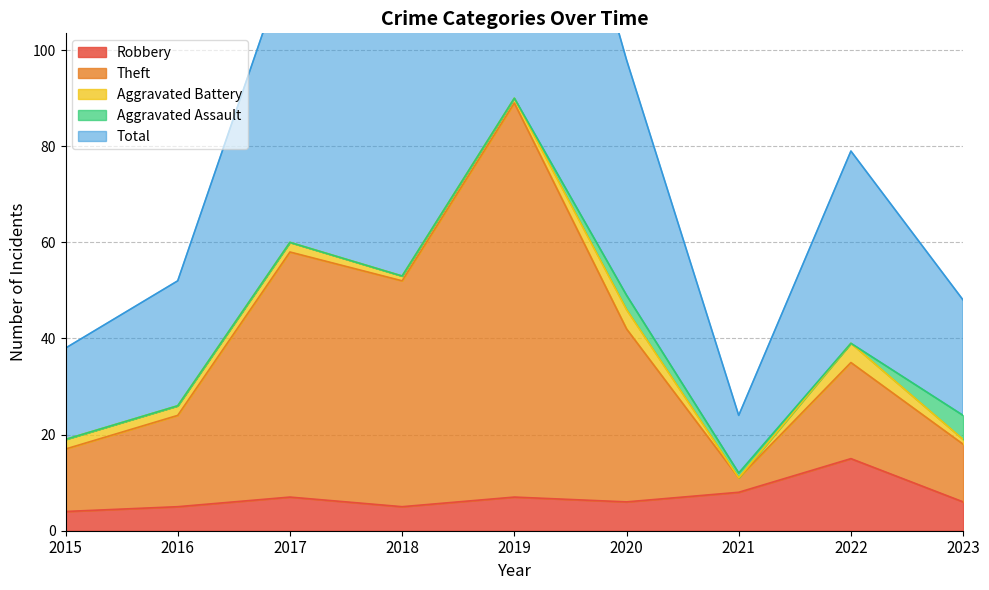

Where does the Theft series first go above 35?

2017